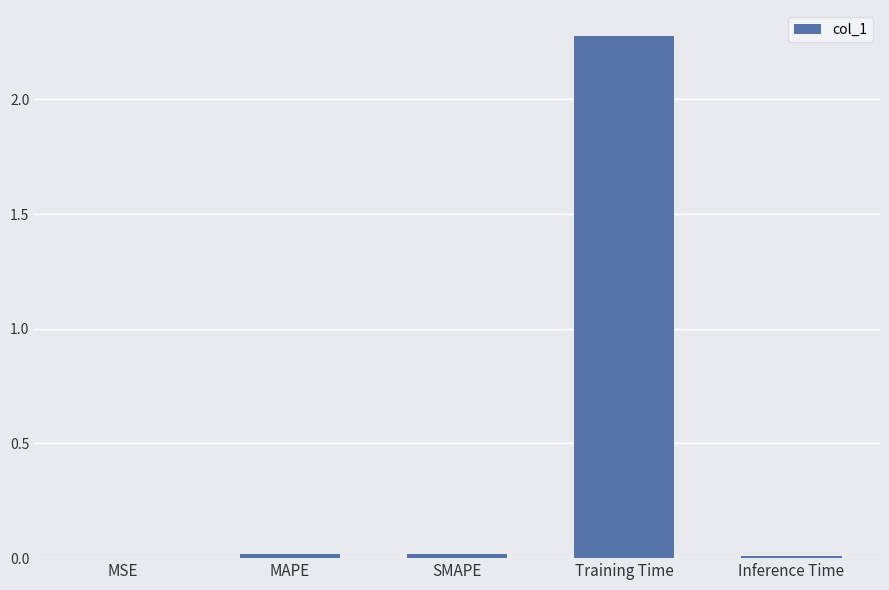

What is the average value?

0.5